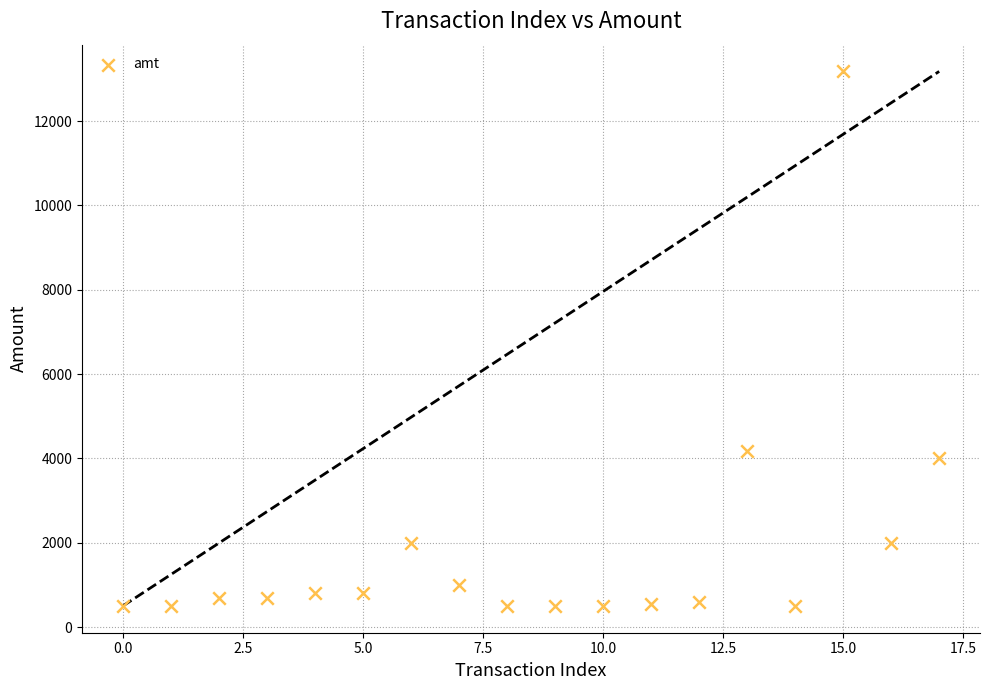

What Y value in the scatter plot is closest to 6838?

4175.0